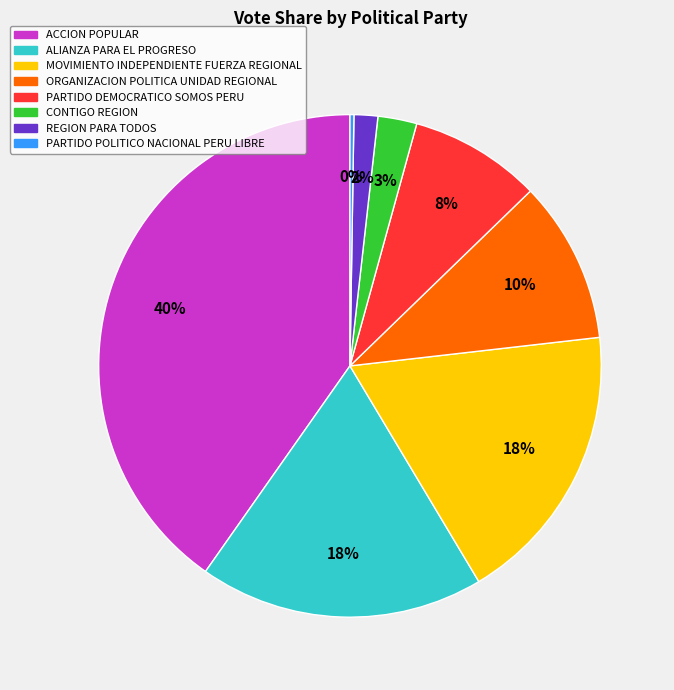

What is the largest slice in the pie chart?

ACCION POPULAR